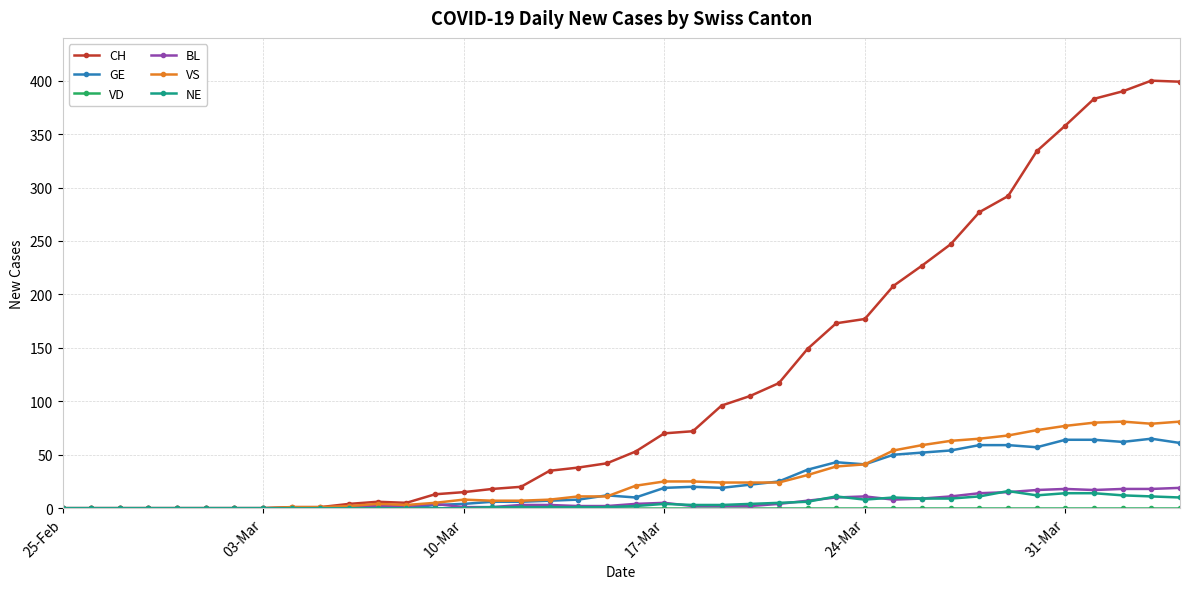

True or false: VS has more than 1 points higher than both neighbors.

True